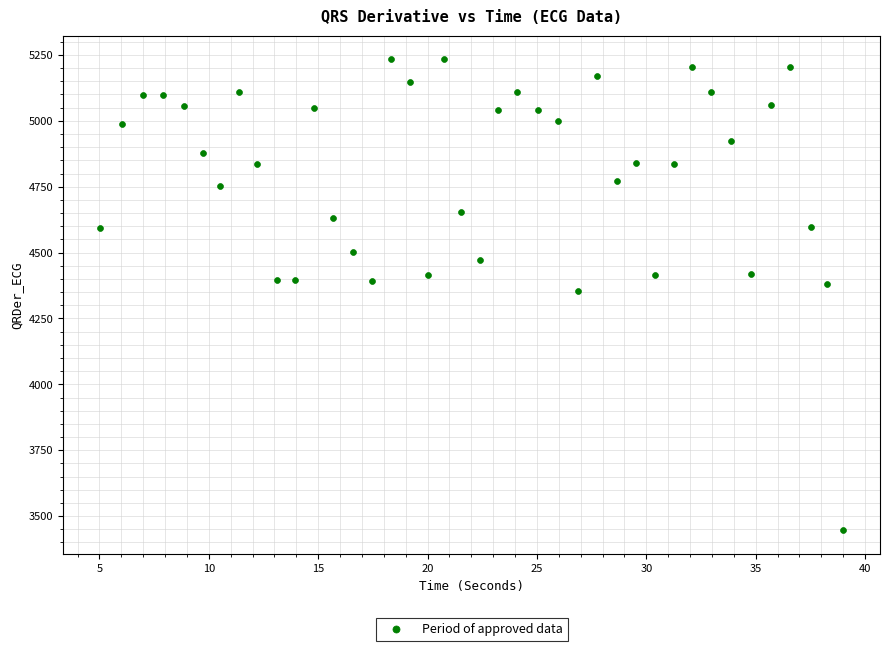

What is the range of X values (max minus min)?

34.0